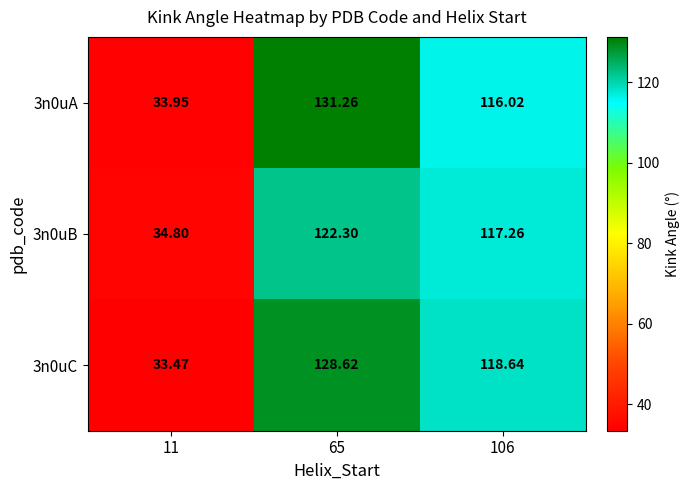

Is the value of 3n0uA at 11 greater than the value of 3n0uB at 106?

No